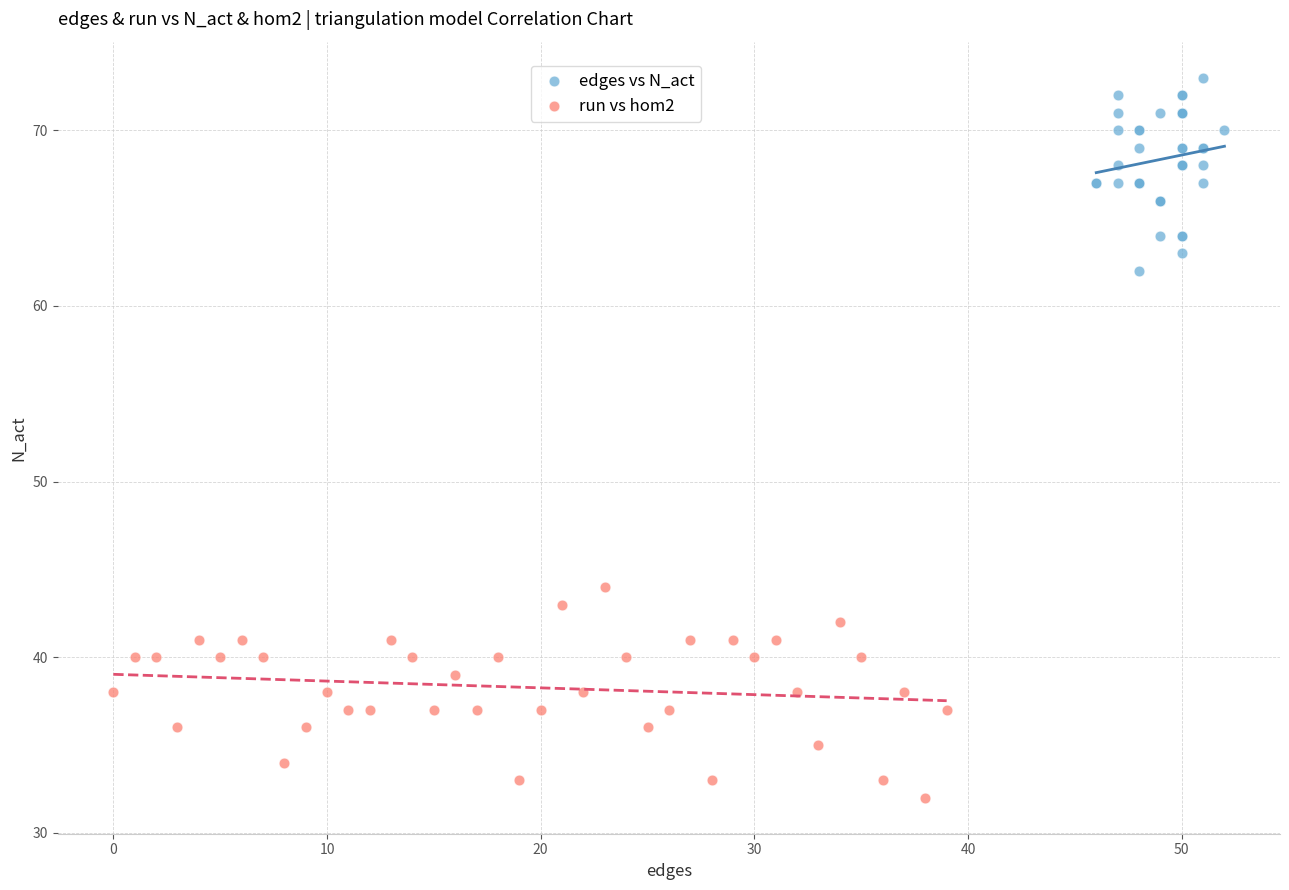

Which series contains the lowest Y value?

run vs hom2